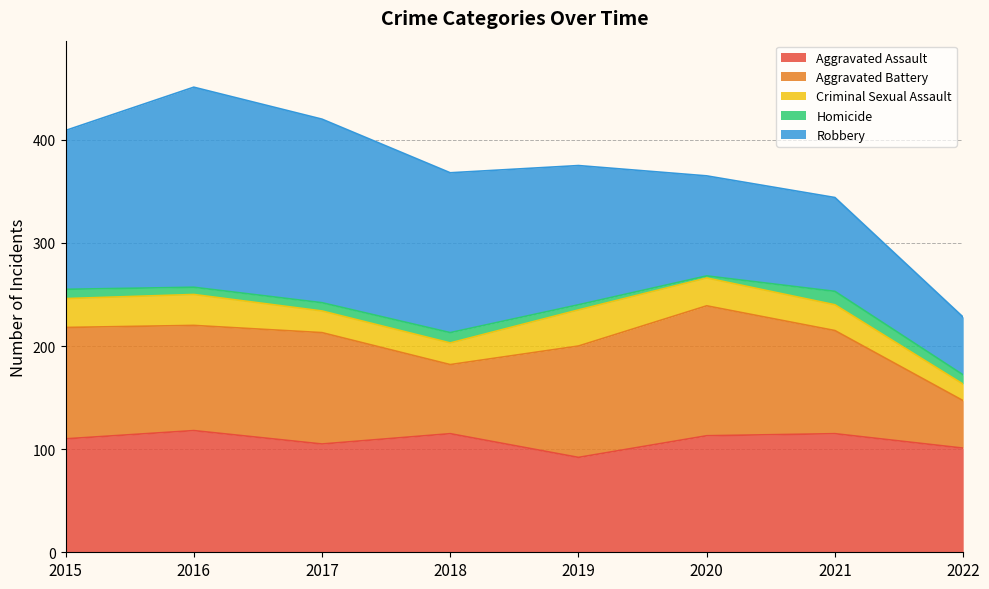

What is the difference between the highest and lowest values at 2020?

124